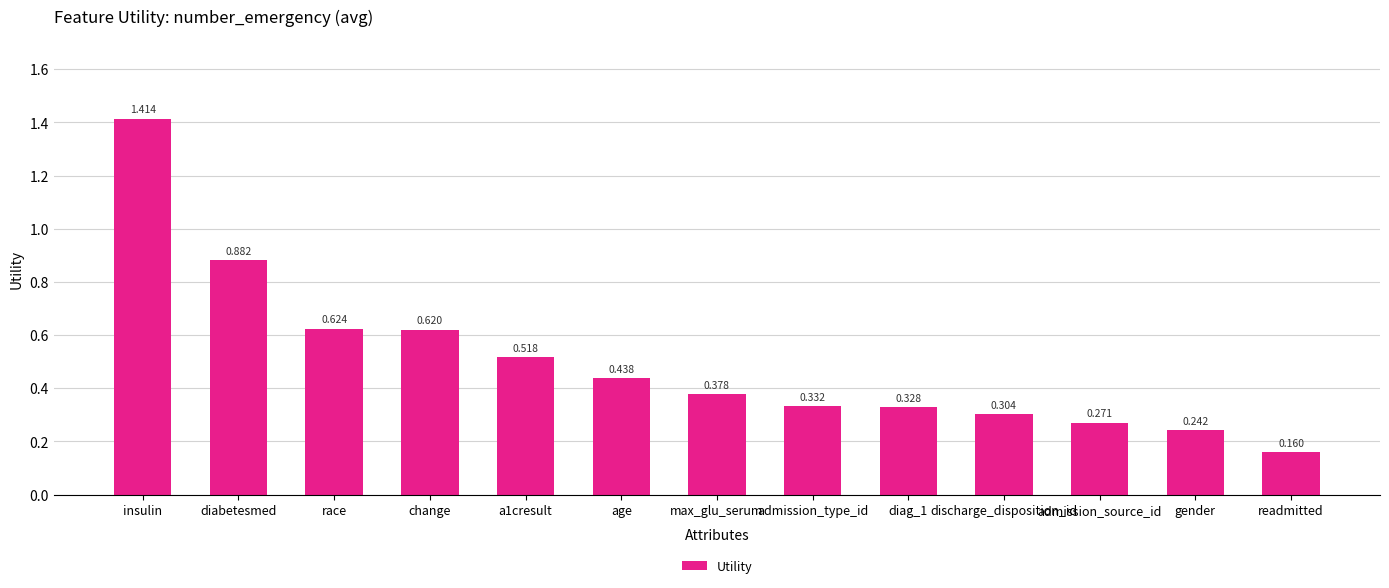

What is the label of the 13th bar from the right?

insulin